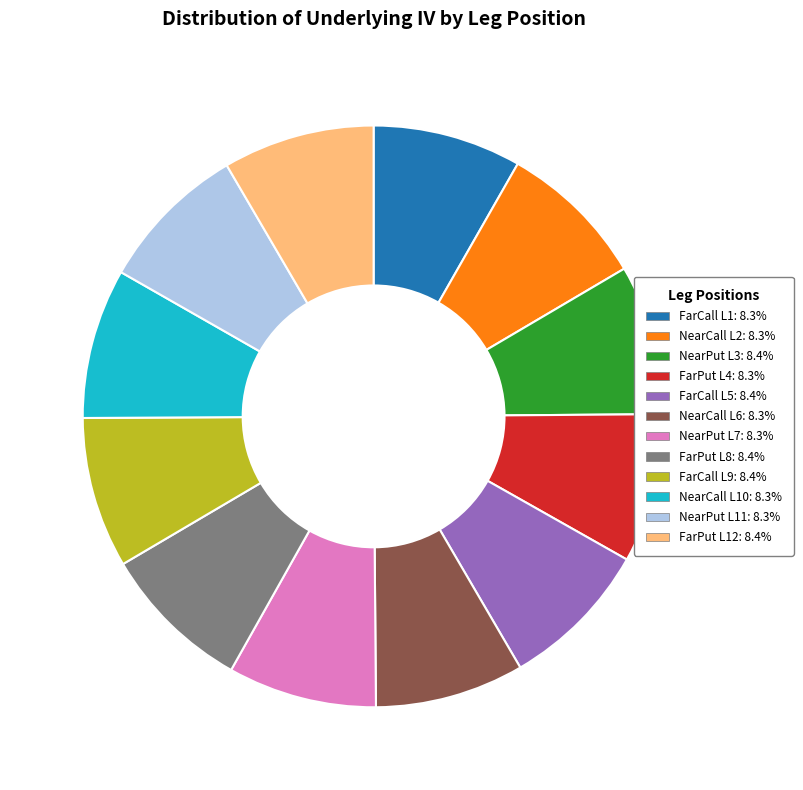

How many segments does this pie chart have?

12